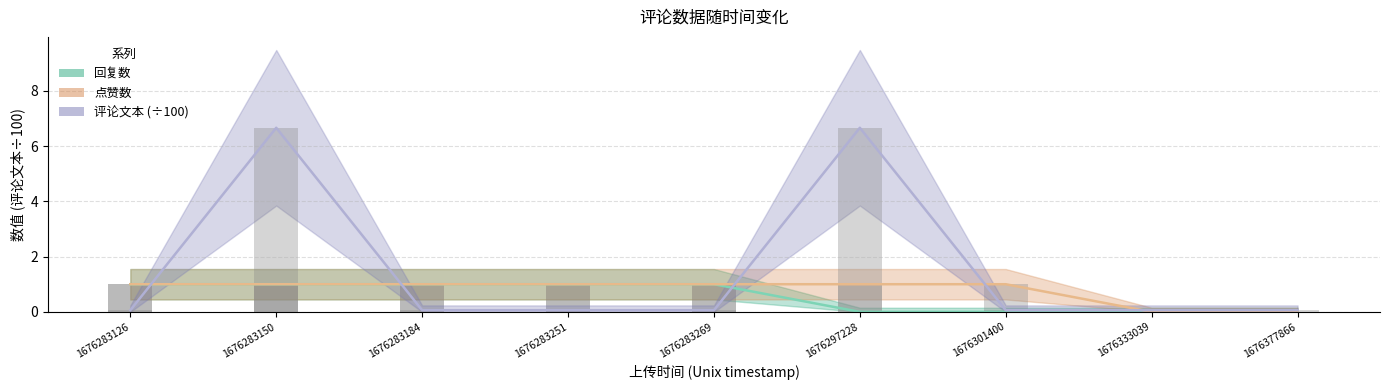

What is the difference between the maximum and minimum values in the 评论文本 series?

6.6